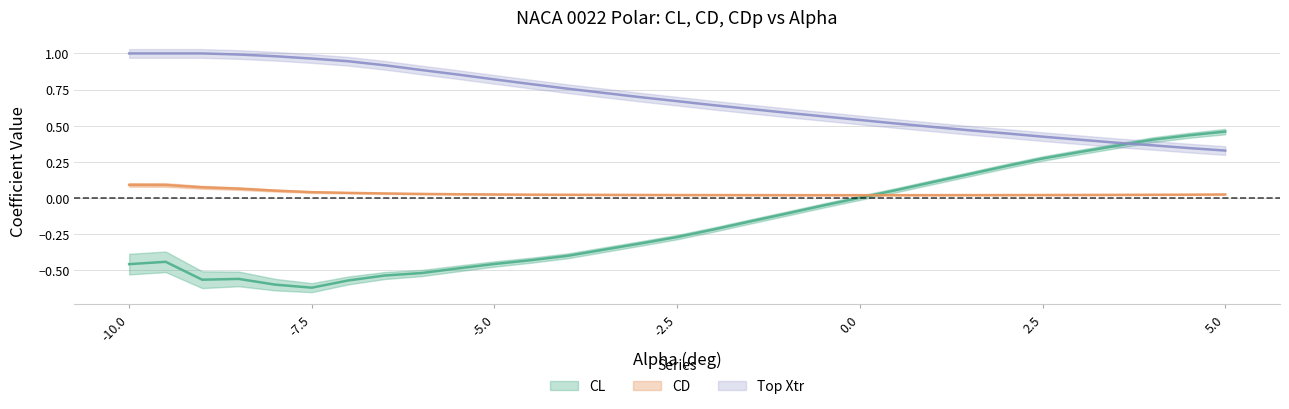

What is the minimum value shown in the chart?

-0.6